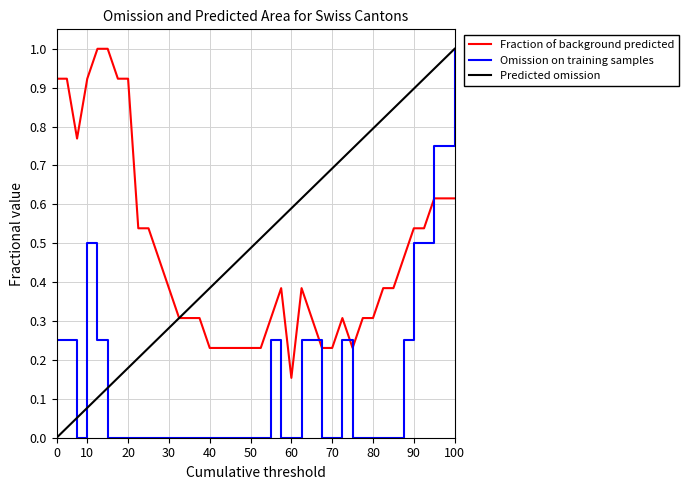

After their last crossing, which series has the higher values: Omission on training samples or Fraction of background predicted?

Omission on training samples